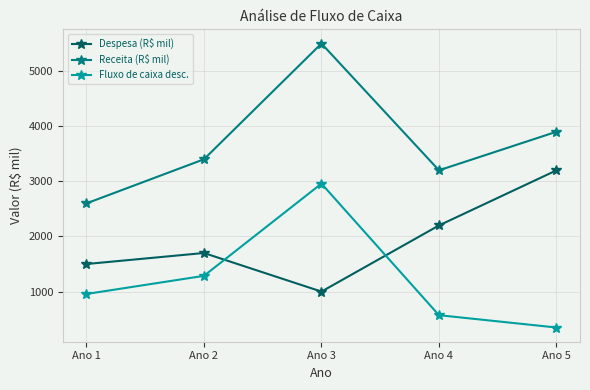

Which label corresponds to the smallest value in the chart?

Ano 5